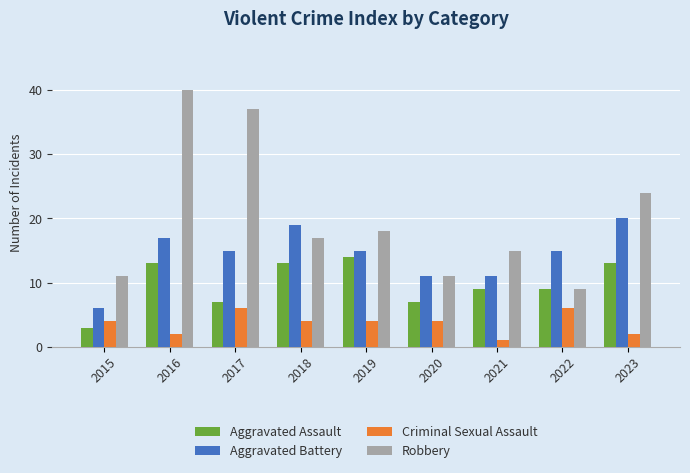

Which series has the widest spread of values?

Robbery